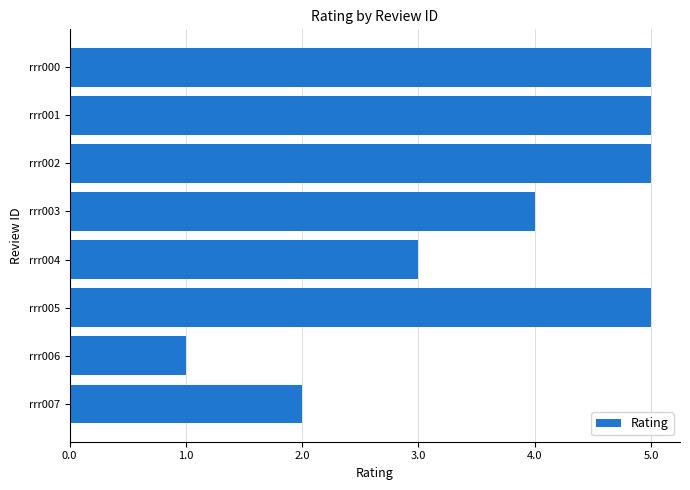

Reading bottom to top, extract all data points from this chart.

2	1	5	3	4	5	5	5